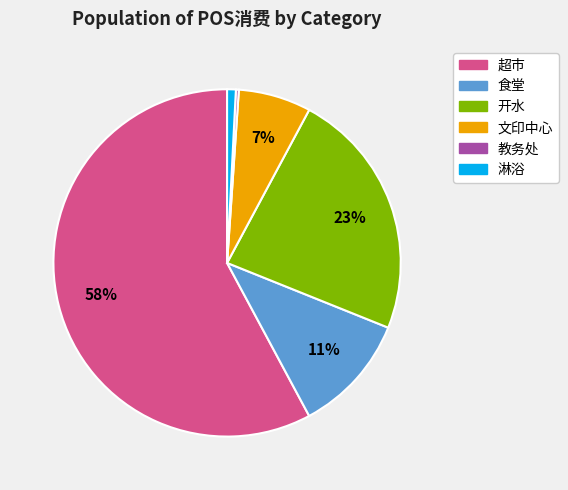

Which slice is the largest?

超市